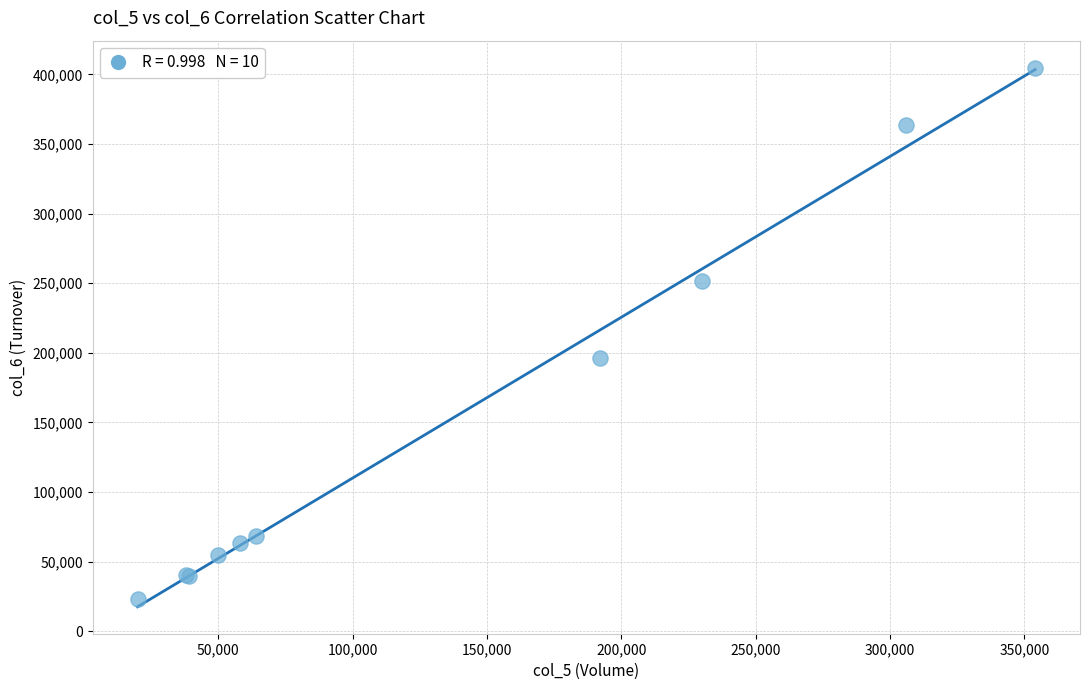

What Y value in the scatter plot is closest to 213835?

196500